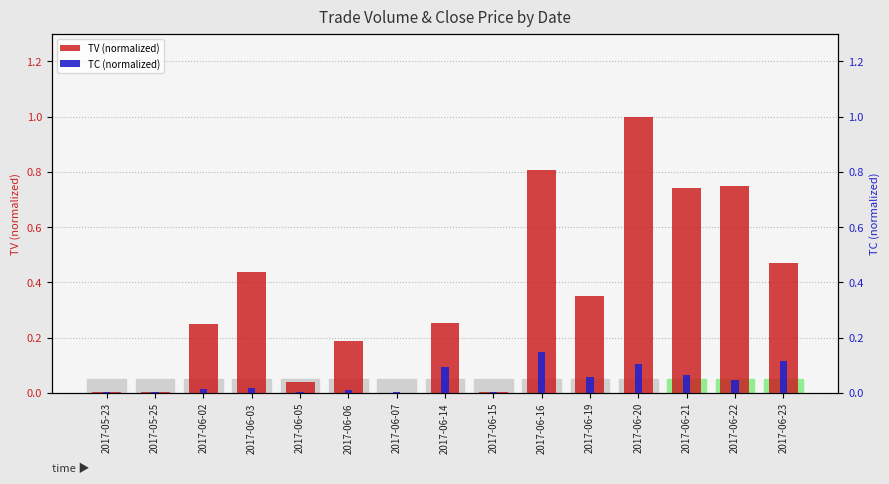

What position from the right is 2017-06-15?

7